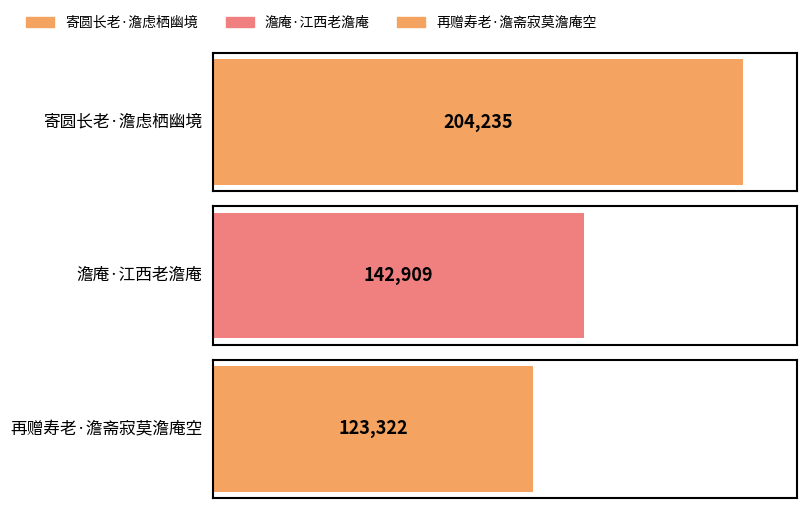

What position from the left is 寄圆长老·澹虑栖幽境?

1